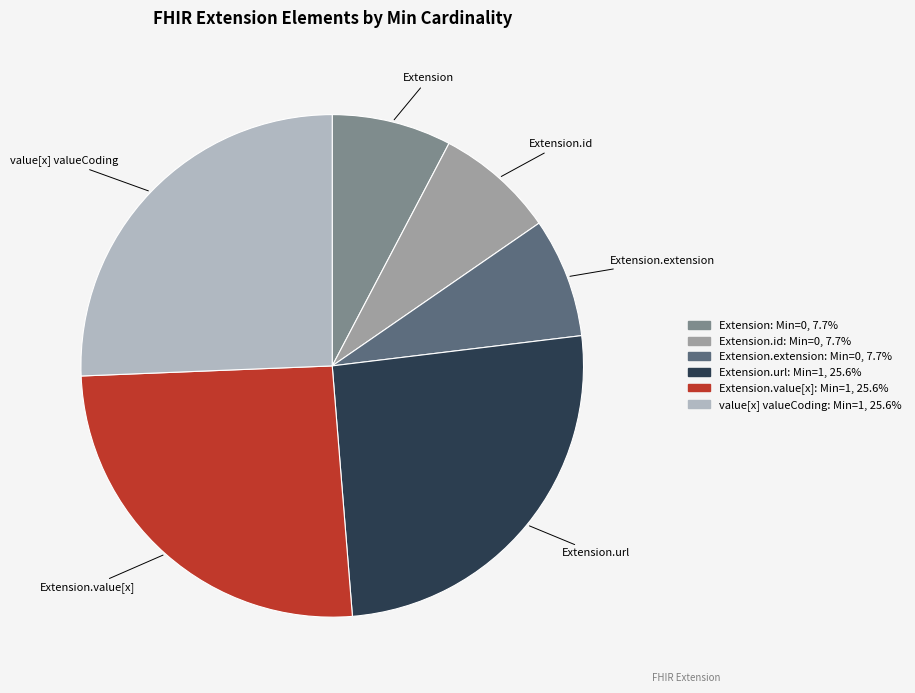

Is there a majority slice in this chart?

No